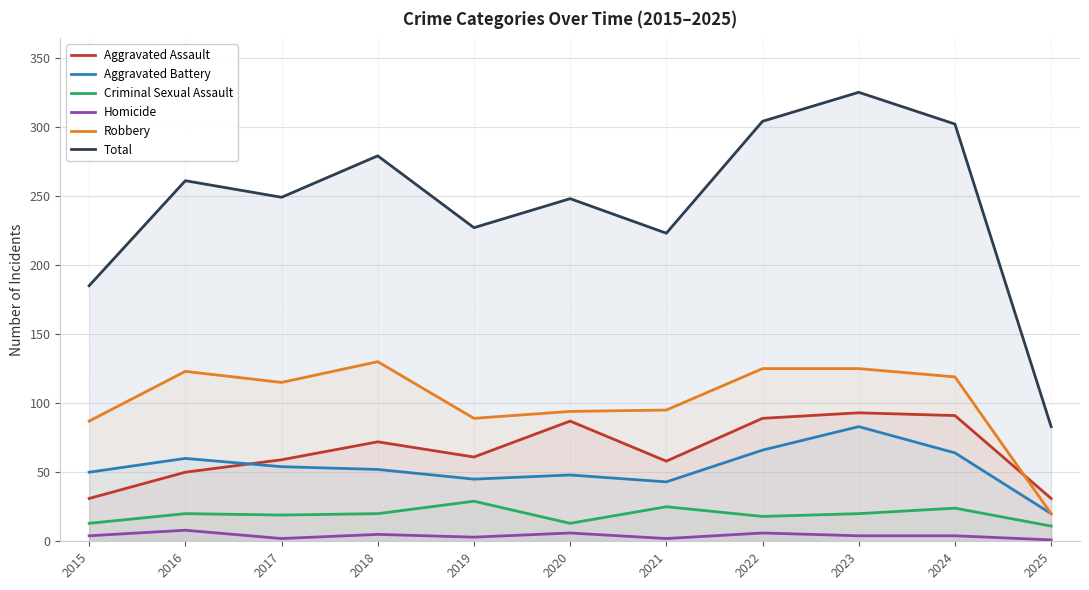

What is the difference between the Aggravated Battery values at 2015 and 2020?

2